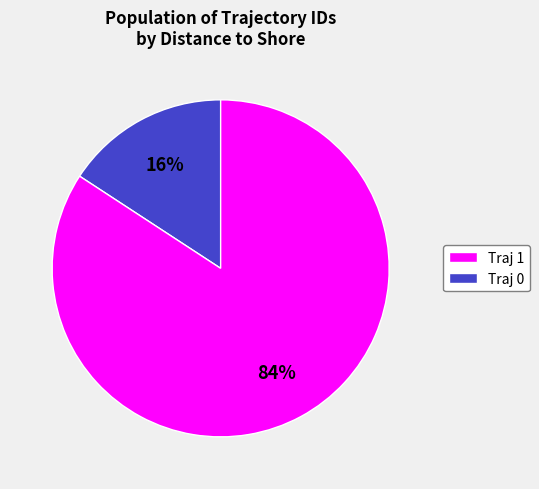

Does any single category account for the majority?

Yes